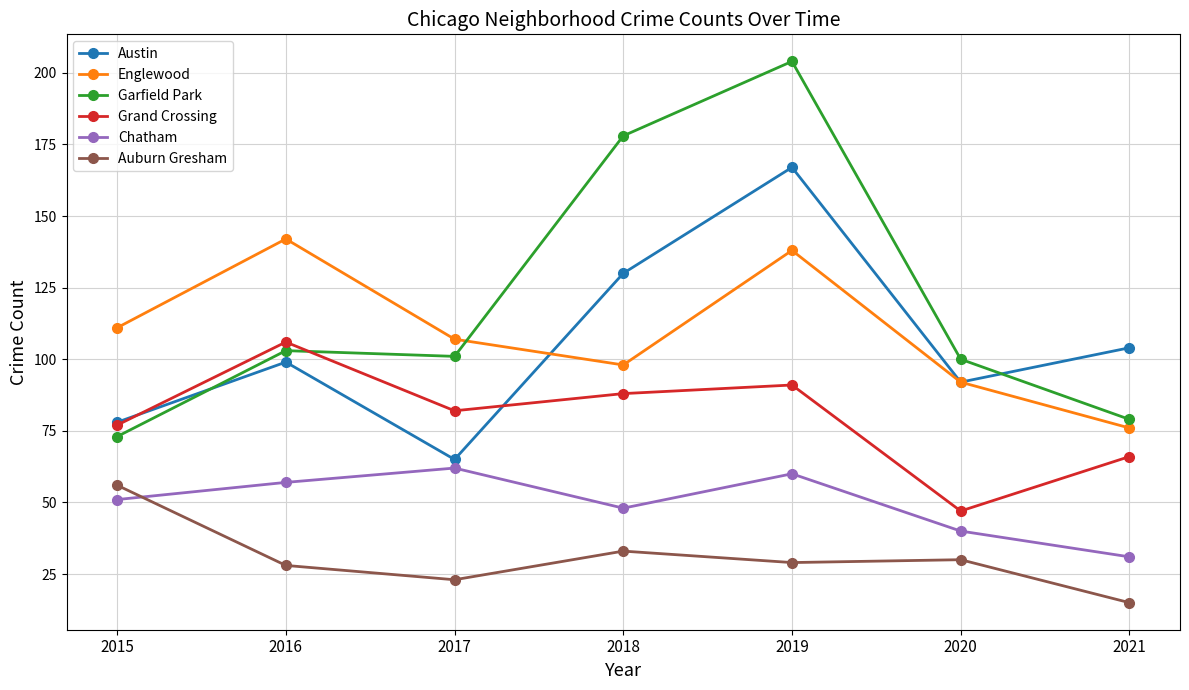

At which label does Auburn Gresham first exceed 29?

2015